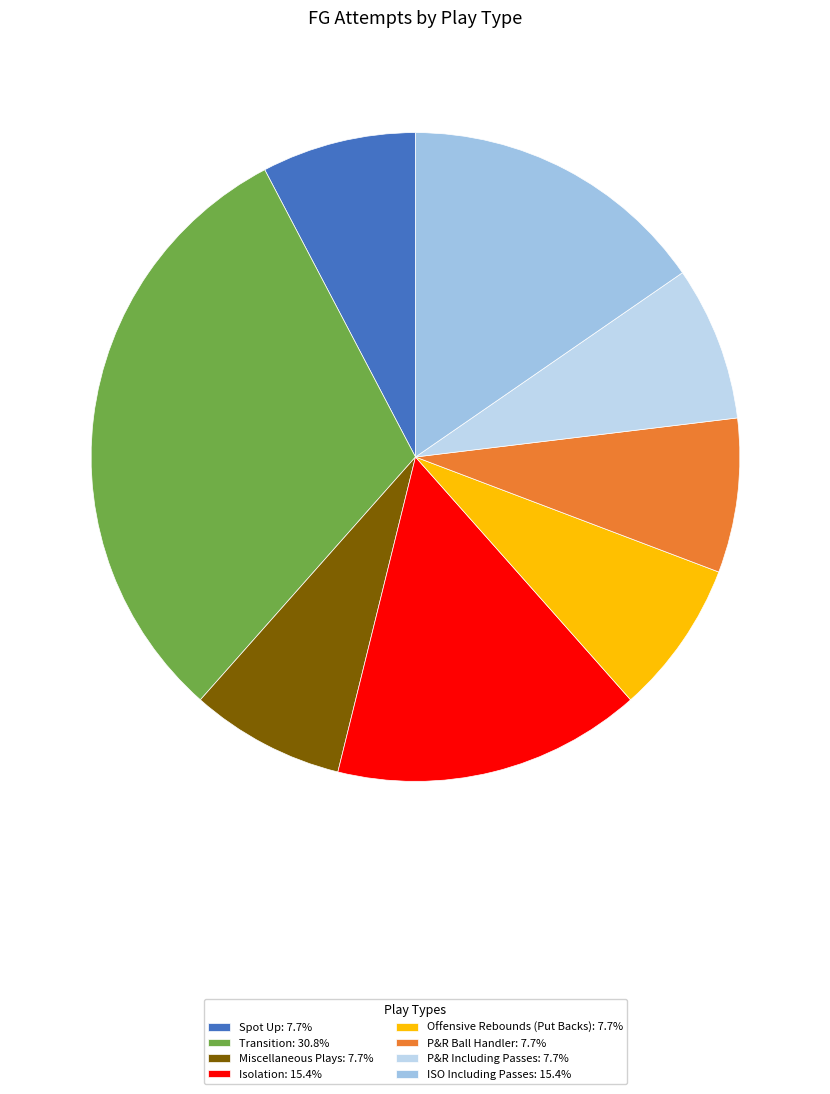

How many slices are in this pie chart?

8